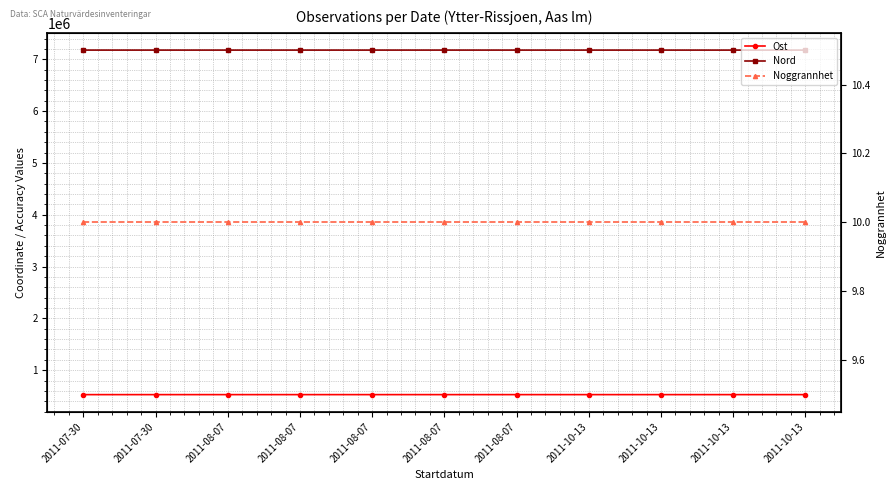

Reading right to left, extract all data points from this chart.

Ost: 527492.2	527515.2	527515.9	527492.2	527505.5	527487.5	527505.6	527514.3	527505.5	527443.3	527463.4
Nord: 7178147.5	7178164.8	7178181.9	7178147.5	7178195.9	7178293.6	7178185.6	7178214.8	7178195.9	7178215.0	7178215.2
Noggrannhet: 10.0	10.0	10.0	10.0	10.0	10.0	10.0	10.0	10.0	10.0	10.0